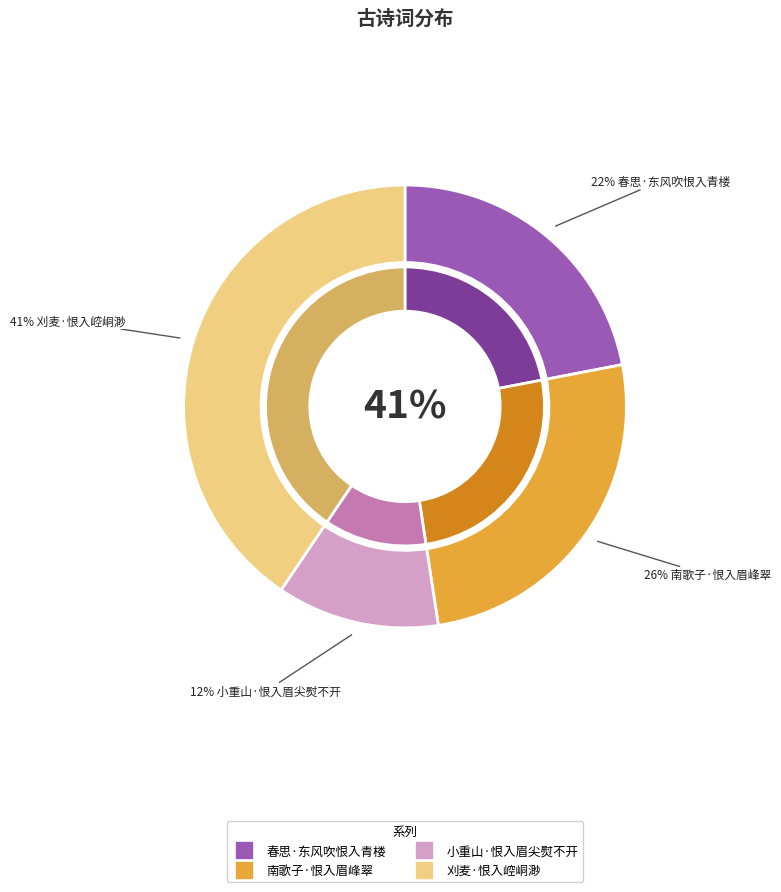

To the nearest percent, what portion does 小重山·恨入眉尖熨不开 represent?

12%